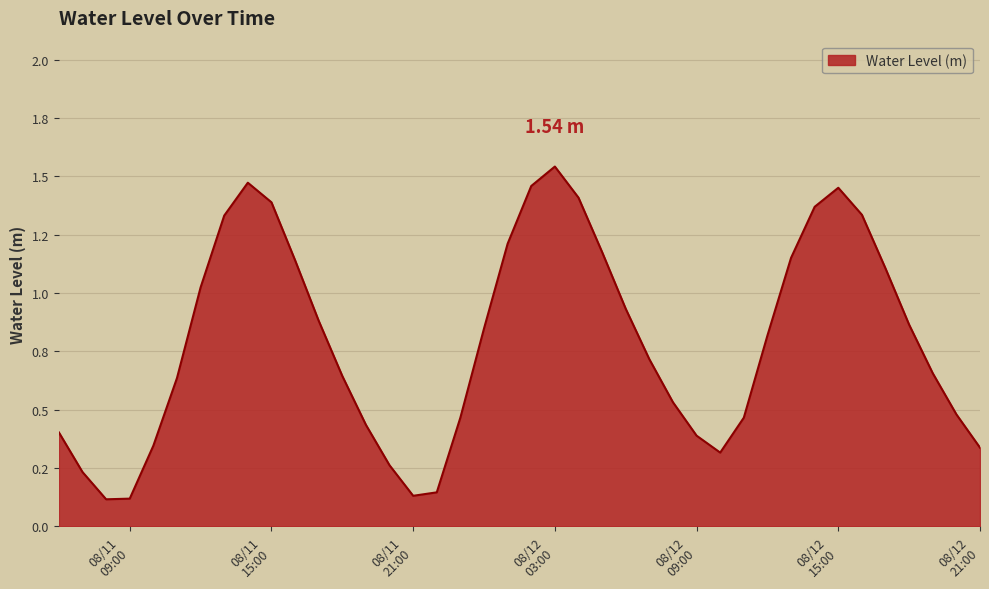

Does the chart display data point markers on the line(s)?

No